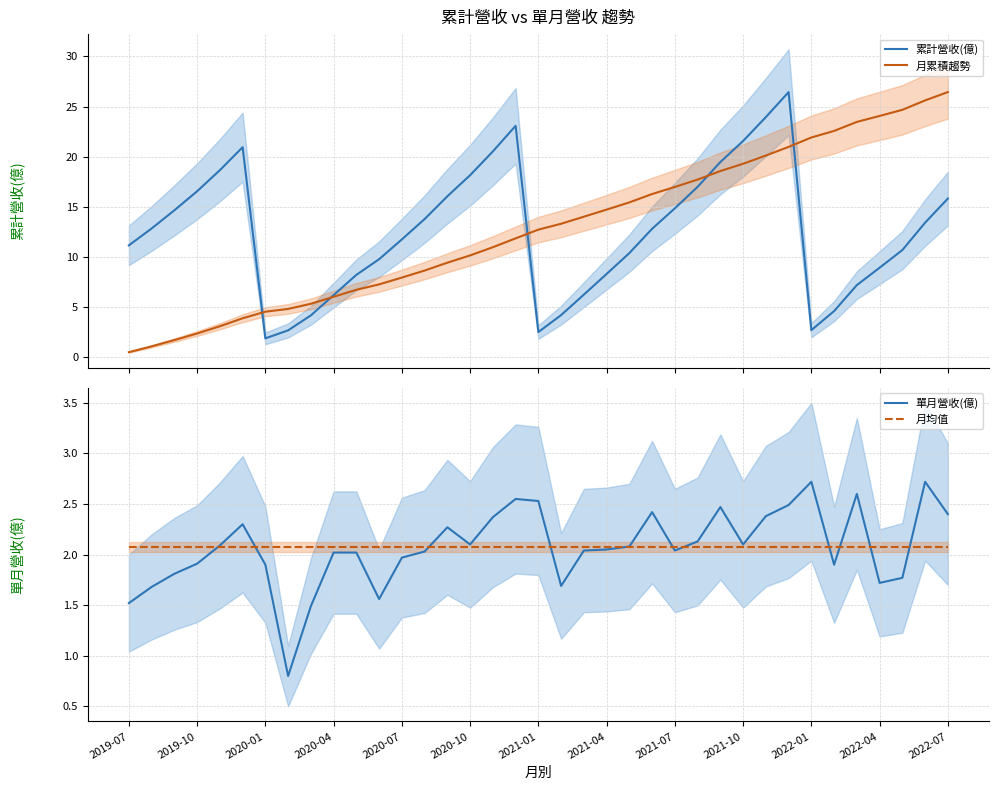

What is the highest value of the 月累積趨勢 series?

26.4